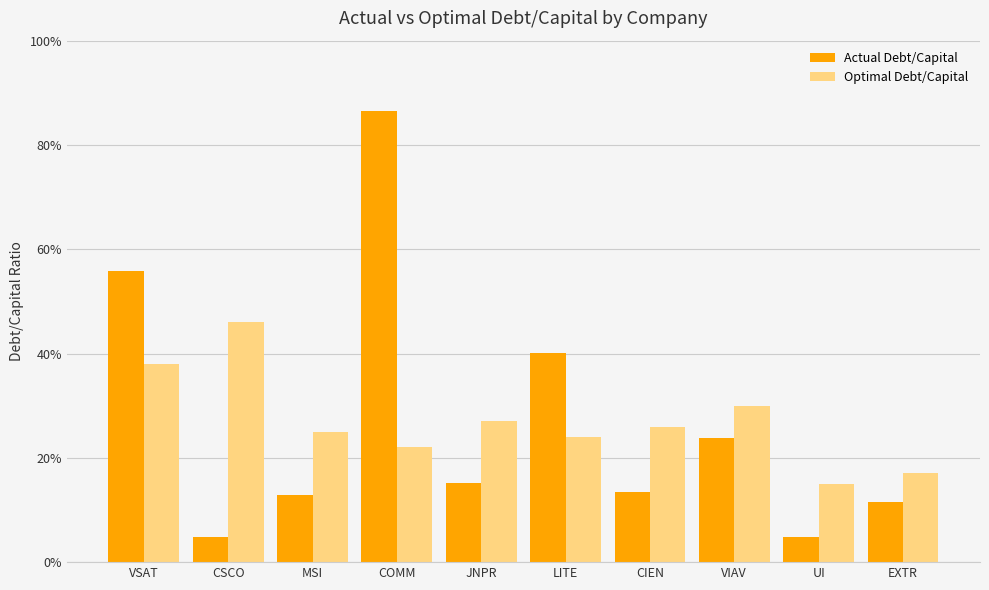

Between CSCO and COMM, which series saw the biggest shift?

Actual Debt/Capital